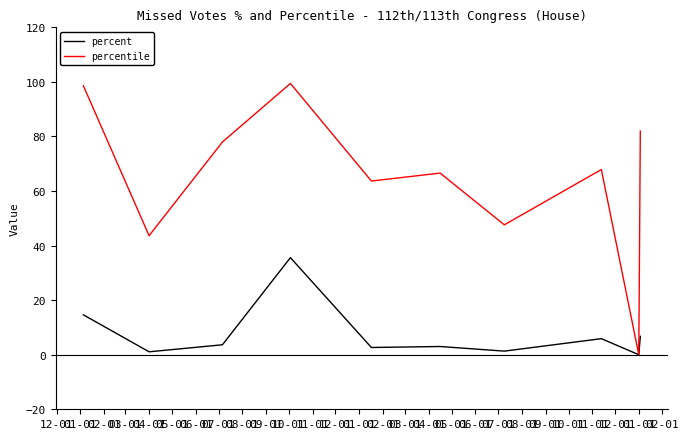

Which series has the widest spread of values?

percentile